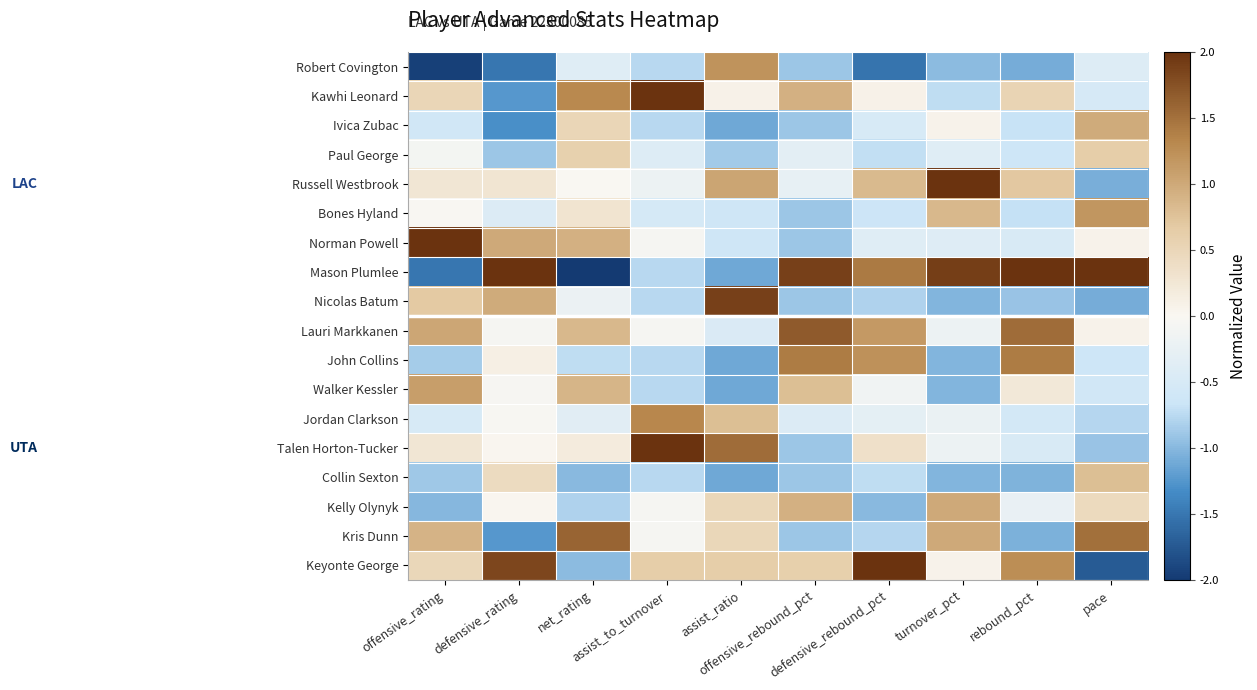

Between assist_ratio and assist_to_turnover, which is larger?

assist_ratio